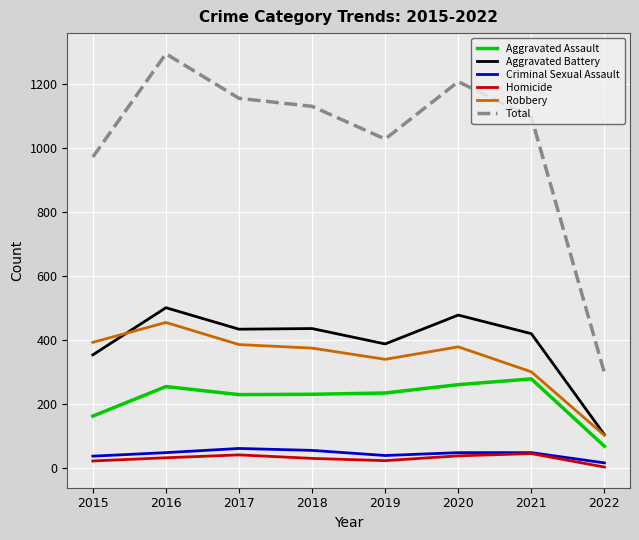

How many values in the Criminal Sexual Assault series are below 49?

3